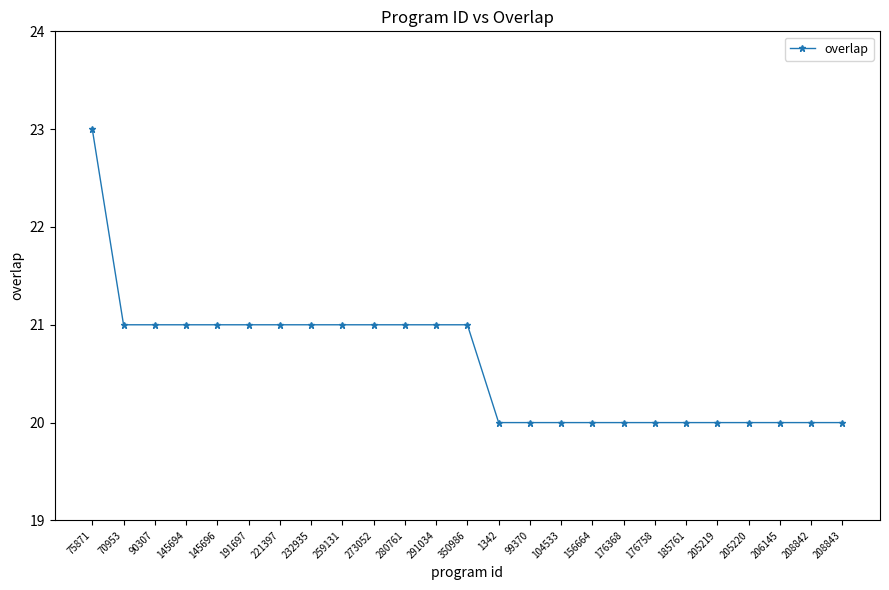

What is the sum of the values at 191697 and 232935?

42